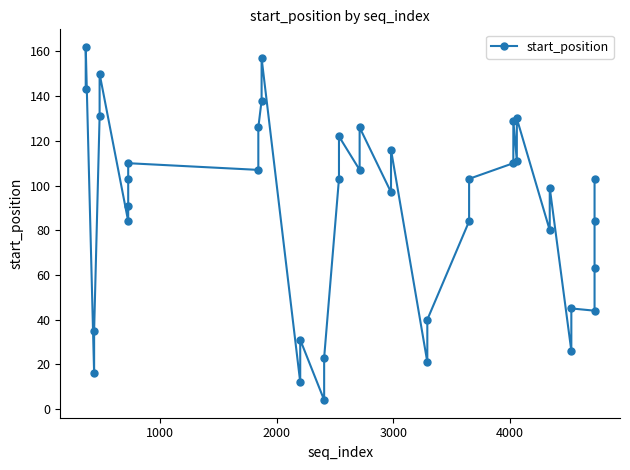

How many lines are shown in the chart?

1